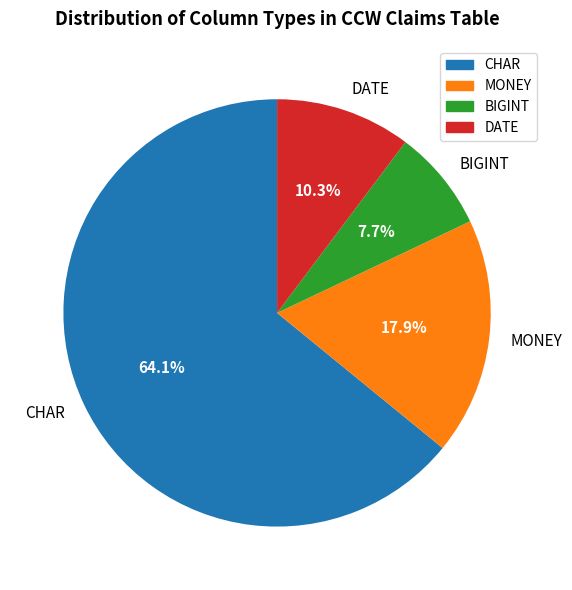

Rank the categories by value from highest to lowest.

CHAR, MONEY, DATE, BIGINT